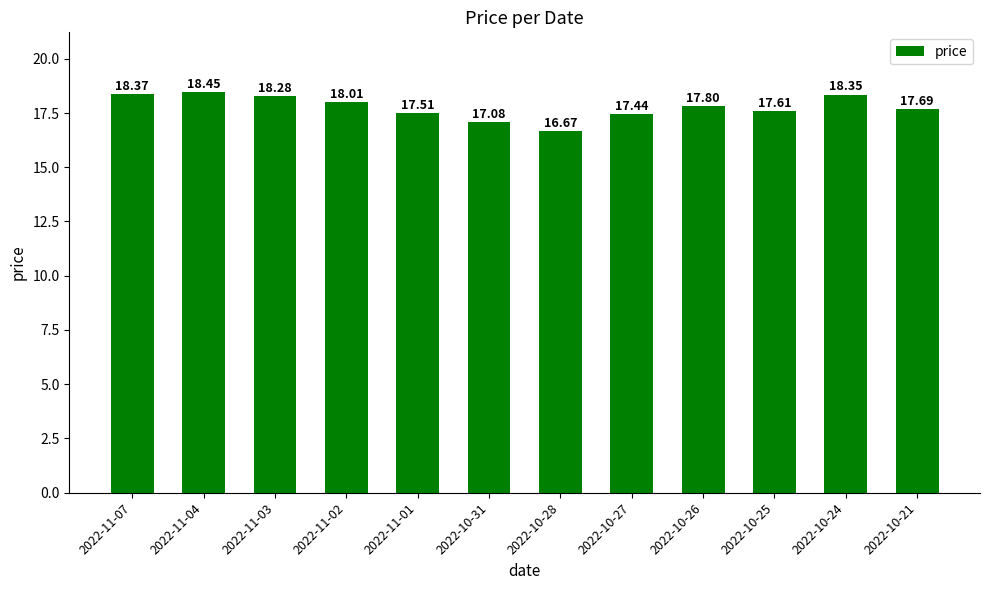

How many data points does each series have?

12